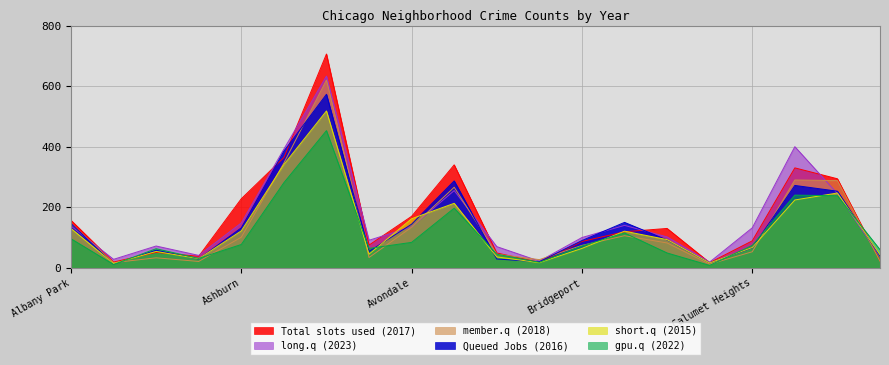

The value of short.q (2015) at Bridgeport is 64. True or false?

True